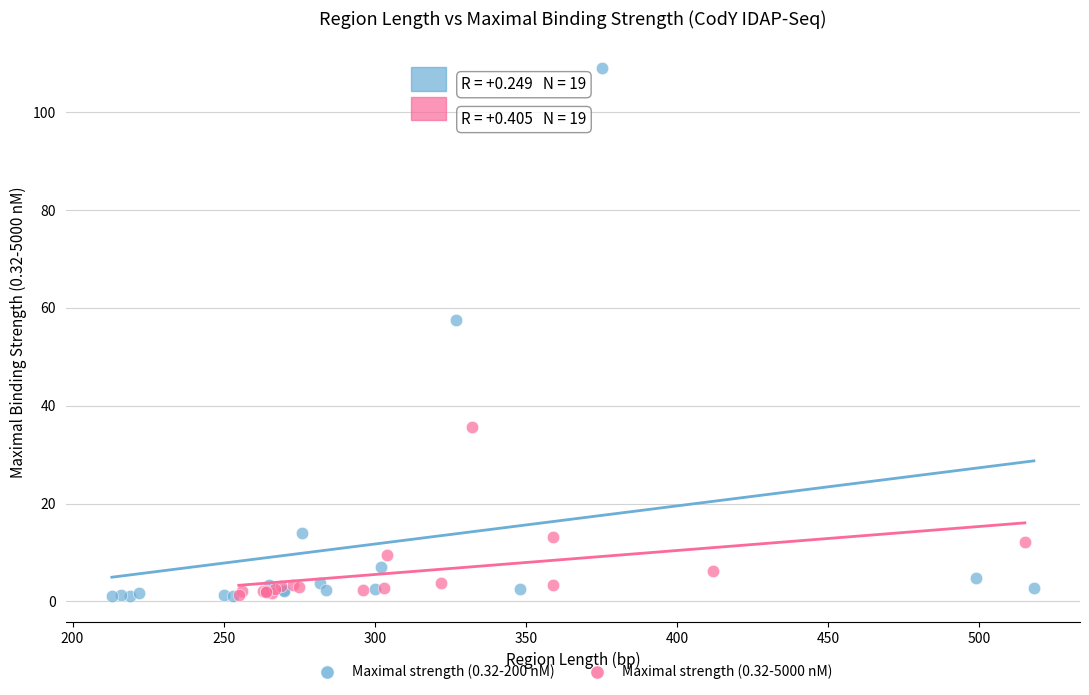

Which series reaches the maximum Y coordinate?

Maximal strength (0.32-200 nM)